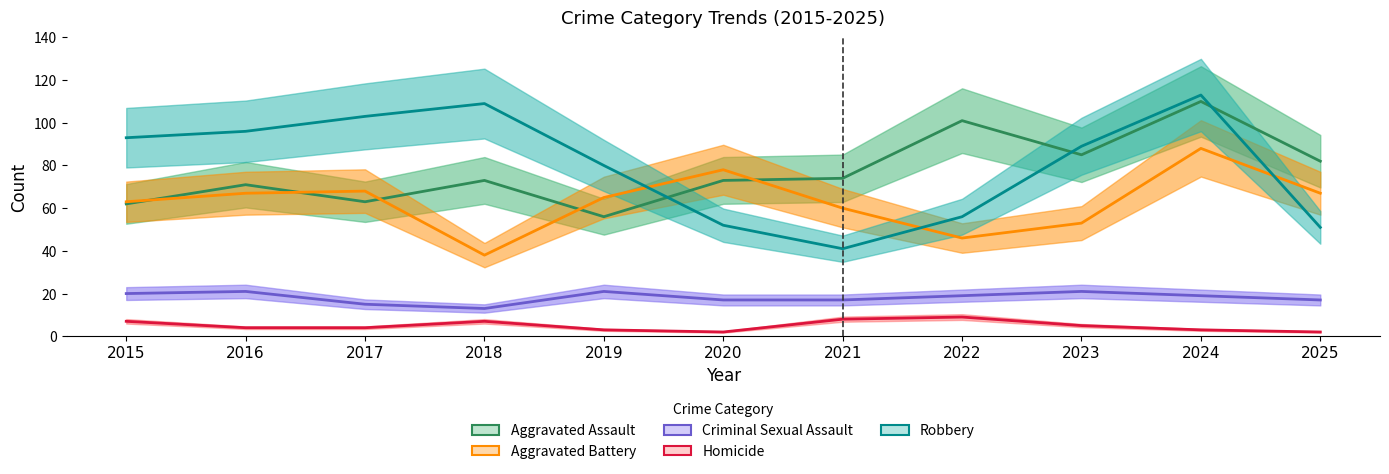

The Aggravated Assault series shows 73 at 2020. True or false?

True